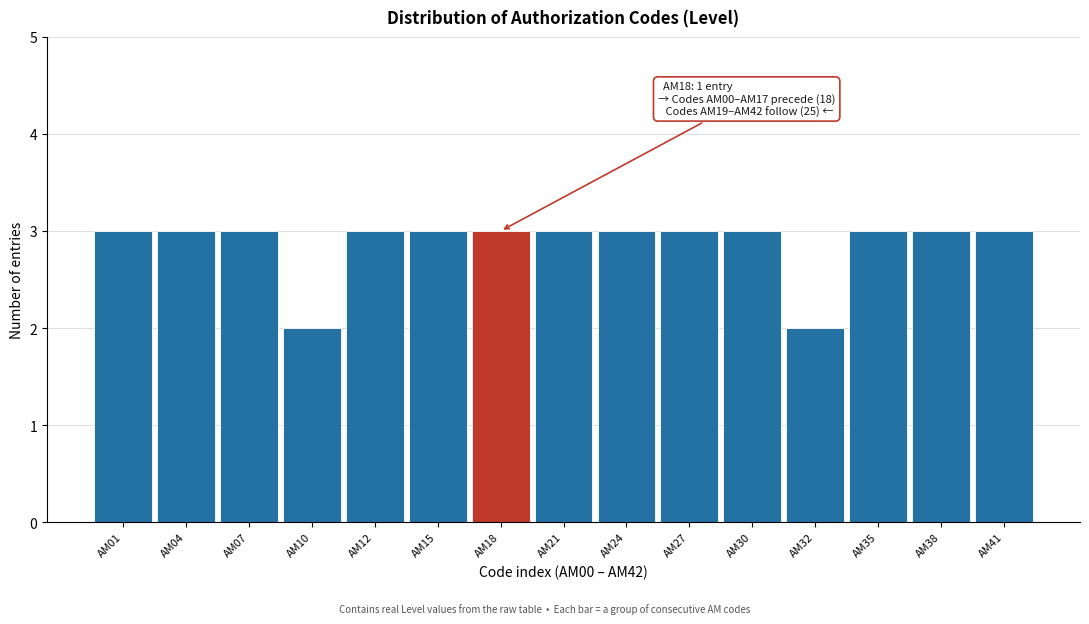

Reading right to left, extract all data points from this chart.

AM41=3	AM38=3	AM35=3	AM32=2	AM30=3	AM27=3	AM24=3	AM21=3	AM18=3	AM15=3	AM12=3	AM10=2	AM07=3	AM04=3	AM01=3